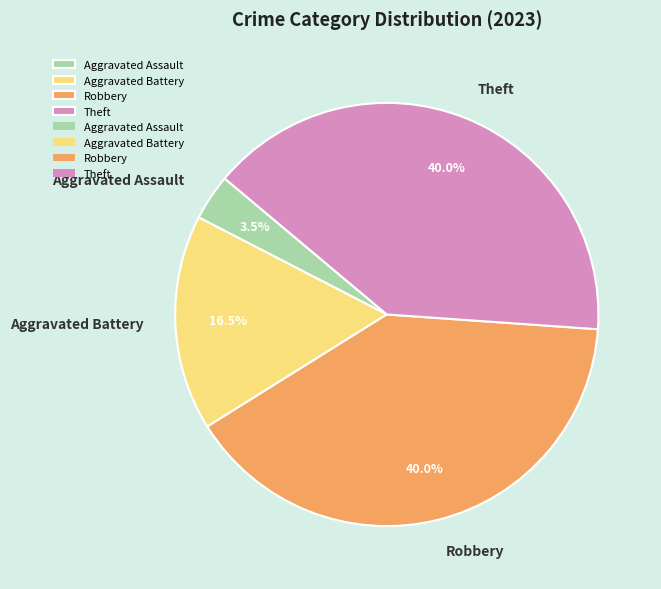

What is the smallest slice in the pie chart?

Aggravated Assault